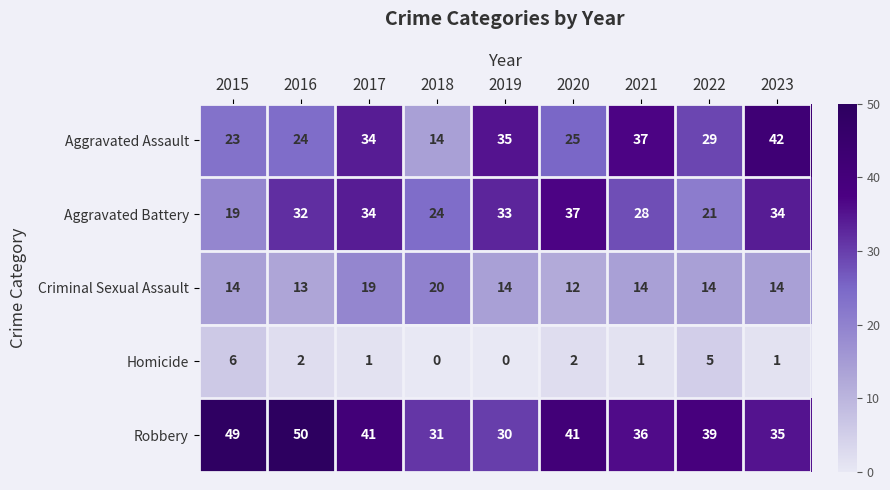

What is the sum of all Homicide values?

18